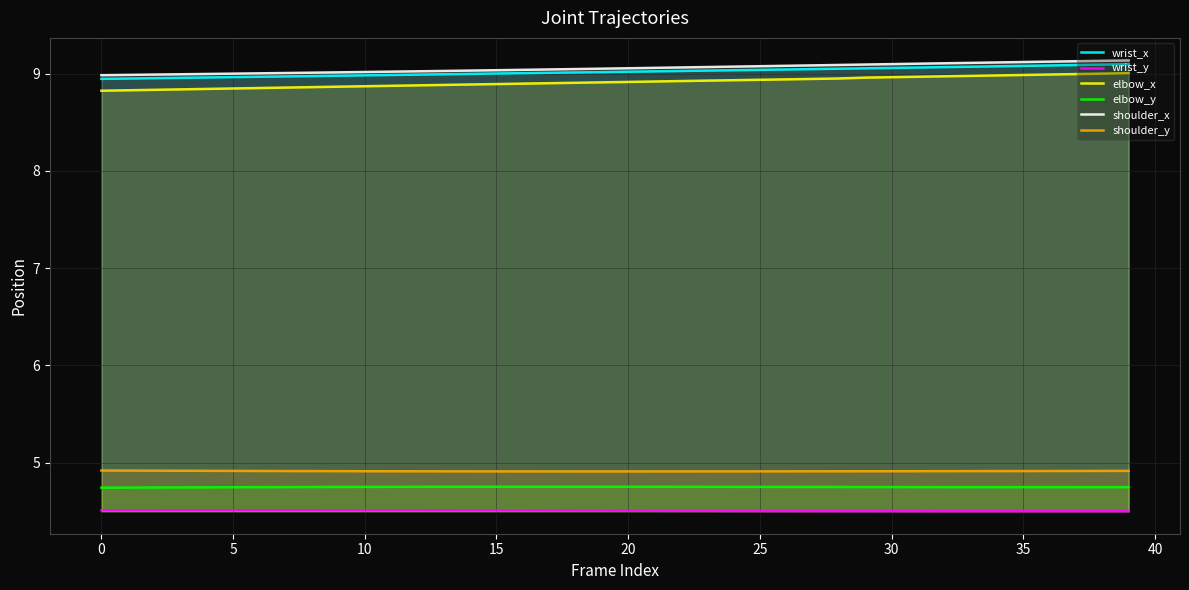

What are all the series names shown in the legend?

wrist_x, wrist_y, elbow_x, elbow_y, shoulder_x, shoulder_y